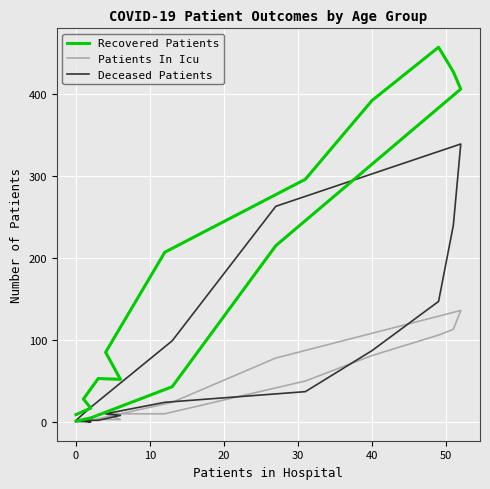

In Recovered Patients, how many points are higher than both neighbors (excluding endpoints)?

2